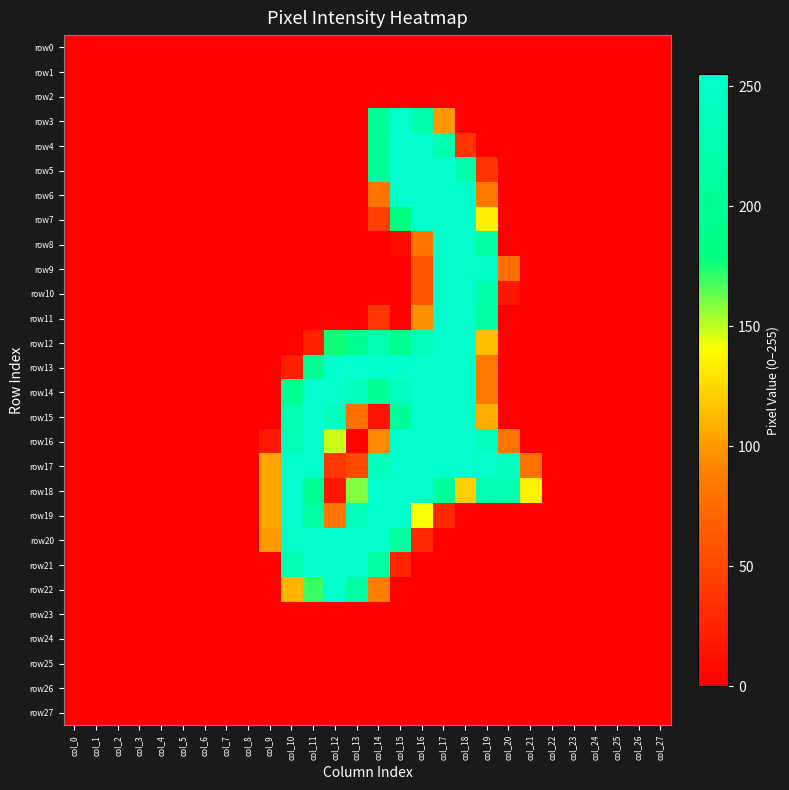

Reading right to left, transcribe all the data shown in this chart.

row0: col_27=0	col_26=0	col_25=0	col_24=0	col_23=0	col_22=0	col_21=0	col_20=0	col_19=0	col_18=0	col_17=0	col_16=0	col_15=0	col_14=0	col_13=0	col_12=0	col_11=0	col_10=0	col_9=0	col_8=0	col_7=0	col_6=0	col_5=0	col_4=0	col_3=0	col_2=0	col_1=0	col_0=0
row1: col_27=0	col_26=0	col_25=0	col_24=0	col_23=0	col_22=0	col_21=0	col_20=0	col_19=0	col_18=0	col_17=0	col_16=0	col_15=0	col_14=0	col_13=0	col_12=0	col_11=0	col_10=0	col_9=0	col_8=0	col_7=0	col_6=0	col_5=0	col_4=0	col_3=0	col_2=0	col_1=0	col_0=0
row2: col_27=0	col_26=0	col_25=0	col_24=0	col_23=0	col_22=0	col_21=0	col_20=0	col_19=0	col_18=0	col_17=0	col_16=0	col_15=0	col_14=0	col_13=0	col_12=0	col_11=0	col_10=0	col_9=0	col_8=0	col_7=0	col_6=0	col_5=0	col_4=0	col_3=0	col_2=0	col_1=0	col_0=0
row3: col_27=0	col_26=0	col_25=0	col_24=0	col_23=0	col_22=0	col_21=0	col_20=0	col_19=0	col_18=0	col_17=99	col_16=224	col_15=254	col_14=203	col_13=0	col_12=0	col_11=0	col_10=0	col_9=0	col_8=0	col_7=0	col_6=0	col_5=0	col_4=0	col_3=0	col_2=0	col_1=0	col_0=0
row4: col_27=0	col_26=0	col_25=0	col_24=0	col_23=0	col_22=0	col_21=0	col_20=0	col_19=0	col_18=36	col_17=225	col_16=253	col_15=253	col_14=202	col_13=0	col_12=0	col_11=0	col_10=0	col_9=0	col_8=0	col_7=0	col_6=0	col_5=0	col_4=0	col_3=0	col_2=0	col_1=0	col_0=0
row5: col_27=0	col_26=0	col_25=0	col_24=0	col_23=0	col_22=0	col_21=0	col_20=0	col_19=37	col_18=221	col_17=253	col_16=253	col_15=253	col_14=202	col_13=0	col_12=0	col_11=0	col_10=0	col_9=0	col_8=0	col_7=0	col_6=0	col_5=0	col_4=0	col_3=0	col_2=0	col_1=0	col_0=0
row6: col_27=0	col_26=0	col_25=0	col_24=0	col_23=0	col_22=0	col_21=0	col_20=0	col_19=84	col_18=253	col_17=253	col_16=253	col_15=253	col_14=82	col_13=0	col_12=0	col_11=0	col_10=0	col_9=0	col_8=0	col_7=0	col_6=0	col_5=0	col_4=0	col_3=0	col_2=0	col_1=0	col_0=0
row7: col_27=0	col_26=0	col_25=0	col_24=0	col_23=0	col_22=0	col_21=0	col_20=0	col_19=134	col_18=253	col_17=253	col_16=253	col_15=180	col_14=45	col_13=0	col_12=0	col_11=0	col_10=0	col_9=0	col_8=0	col_7=0	col_6=0	col_5=0	col_4=0	col_3=0	col_2=0	col_1=0	col_0=0
row8: col_27=0	col_26=0	col_25=0	col_24=0	col_23=0	col_22=0	col_21=0	col_20=0	col_19=214	col_18=253	col_17=253	col_16=83	col_15=9	col_14=0	col_13=0	col_12=0	col_11=0	col_10=0	col_9=0	col_8=0	col_7=0	col_6=0	col_5=0	col_4=0	col_3=0	col_2=0	col_1=0	col_0=0
row9: col_27=0	col_26=0	col_25=0	col_24=0	col_23=0	col_22=0	col_21=0	col_20=77	col_19=247	col_18=253	col_17=253	col_16=59	col_15=0	col_14=0	col_13=0	col_12=0	col_11=0	col_10=0	col_9=0	col_8=0	col_7=0	col_6=0	col_5=0	col_4=0	col_3=0	col_2=0	col_1=0	col_0=0
row10: col_27=0	col_26=0	col_25=0	col_24=0	col_23=0	col_22=0	col_21=0	col_20=16	col_19=221	col_18=253	col_17=253	col_16=59	col_15=0	col_14=0	col_13=0	col_12=0	col_11=0	col_10=0	col_9=0	col_8=0	col_7=0	col_6=0	col_5=0	col_4=0	col_3=0	col_2=0	col_1=0	col_0=0
row11: col_27=0	col_26=0	col_25=0	col_24=0	col_23=0	col_22=0	col_21=0	col_20=0	col_19=214	col_18=253	col_17=253	col_16=96	col_15=0	col_14=38	col_13=0	col_12=0	col_11=0	col_10=0	col_9=0	col_8=0	col_7=0	col_6=0	col_5=0	col_4=0	col_3=0	col_2=0	col_1=0	col_0=0
row12: col_27=0	col_26=0	col_25=0	col_24=0	col_23=0	col_22=0	col_21=0	col_20=0	col_19=114	col_18=253	col_17=253	col_16=239	col_15=196	col_14=225	col_13=196	col_12=176	col_11=24	col_10=0	col_9=0	col_8=0	col_7=0	col_6=0	col_5=0	col_4=0	col_3=0	col_2=0	col_1=0	col_0=0
row13: col_27=0	col_26=0	col_25=0	col_24=0	col_23=0	col_22=0	col_21=0	col_20=0	col_19=84	col_18=253	col_17=253	col_16=253	col_15=253	col_14=253	col_13=253	col_12=253	col_11=196	col_10=23	col_9=0	col_8=0	col_7=0	col_6=0	col_5=0	col_4=0	col_3=0	col_2=0	col_1=0	col_0=0
row14: col_27=0	col_26=0	col_25=0	col_24=0	col_23=0	col_22=0	col_21=0	col_20=0	col_19=84	col_18=253	col_17=253	col_16=253	col_15=241	col_14=201	col_13=237	col_12=253	col_11=253	col_10=192	col_9=0	col_8=0	col_7=0	col_6=0	col_5=0	col_4=0	col_3=0	col_2=0	col_1=0	col_0=0
row15: col_27=0	col_26=0	col_25=0	col_24=0	col_23=0	col_22=0	col_21=0	col_20=0	col_19=108	col_18=253	col_17=253	col_16=253	col_15=206	col_14=13	col_13=77	col_12=238	col_11=253	col_10=228	col_9=0	col_8=0	col_7=0	col_6=0	col_5=0	col_4=0	col_3=0	col_2=0	col_1=0	col_0=0
row16: col_27=0	col_26=0	col_25=0	col_24=0	col_23=0	col_22=0	col_21=0	col_20=81	col_19=240	col_18=253	col_17=253	col_16=253	col_15=253	col_14=93	col_13=0	col_12=148	col_11=253	col_10=232	col_9=17	col_8=0	col_7=0	col_6=0	col_5=0	col_4=0	col_3=0	col_2=0	col_1=0	col_0=0
row17: col_27=0	col_26=0	col_25=0	col_24=0	col_23=0	col_22=0	col_21=80	col_20=242	col_19=253	col_18=253	col_17=253	col_16=253	col_15=253	col_14=235	col_13=51	col_12=38	col_11=253	col_10=253	col_9=105	col_8=0	col_7=0	col_6=0	col_5=0	col_4=0	col_3=0	col_2=0	col_1=0	col_0=0
row18: col_27=0	col_26=0	col_25=0	col_24=0	col_23=0	col_22=0	col_21=136	col_20=227	col_19=227	col_18=121	col_17=207	col_16=253	col_15=253	col_14=253	col_13=159	col_12=15	col_11=197	col_10=253	col_9=105	col_8=0	col_7=0	col_6=0	col_5=0	col_4=0	col_3=0	col_2=0	col_1=0	col_0=0
row19: col_27=0	col_26=0	col_25=0	col_24=0	col_23=0	col_22=0	col_21=0	col_20=0	col_19=0	col_18=0	col_17=29	col_16=141	col_15=253	col_14=253	col_13=235	col_12=83	col_11=216	col_10=253	col_9=105	col_8=0	col_7=0	col_6=0	col_5=0	col_4=0	col_3=0	col_2=0	col_1=0	col_0=0
row20: col_27=0	col_26=0	col_25=0	col_24=0	col_23=0	col_22=0	col_21=0	col_20=0	col_19=0	col_18=0	col_17=0	col_16=28	col_15=209	col_14=253	col_13=253	col_12=253	col_11=253	col_10=252	col_9=100	col_8=0	col_7=0	col_6=0	col_5=0	col_4=0	col_3=0	col_2=0	col_1=0	col_0=0
row21: col_27=0	col_26=0	col_25=0	col_24=0	col_23=0	col_22=0	col_21=0	col_20=0	col_19=0	col_18=0	col_17=0	col_16=0	col_15=27	col_14=214	col_13=253	col_12=253	col_11=253	col_10=228	col_9=0	col_8=0	col_7=0	col_6=0	col_5=0	col_4=0	col_3=0	col_2=0	col_1=0	col_0=0
row22: col_27=0	col_26=0	col_25=0	col_24=0	col_23=0	col_22=0	col_21=0	col_20=0	col_19=0	col_18=0	col_17=0	col_16=0	col_15=0	col_14=89	col_13=213	col_12=253	col_11=170	col_10=111	col_9=0	col_8=0	col_7=0	col_6=0	col_5=0	col_4=0	col_3=0	col_2=0	col_1=0	col_0=0
row23: col_27=0	col_26=0	col_25=0	col_24=0	col_23=0	col_22=0	col_21=0	col_20=0	col_19=0	col_18=0	col_17=0	col_16=0	col_15=0	col_14=0	col_13=0	col_12=0	col_11=0	col_10=0	col_9=0	col_8=0	col_7=0	col_6=0	col_5=0	col_4=0	col_3=0	col_2=0	col_1=0	col_0=0
row24: col_27=0	col_26=0	col_25=0	col_24=0	col_23=0	col_22=0	col_21=0	col_20=0	col_19=0	col_18=0	col_17=0	col_16=0	col_15=0	col_14=0	col_13=0	col_12=0	col_11=0	col_10=0	col_9=0	col_8=0	col_7=0	col_6=0	col_5=0	col_4=0	col_3=0	col_2=0	col_1=0	col_0=0
row25: col_27=0	col_26=0	col_25=0	col_24=0	col_23=0	col_22=0	col_21=0	col_20=0	col_19=0	col_18=0	col_17=0	col_16=0	col_15=0	col_14=0	col_13=0	col_12=0	col_11=0	col_10=0	col_9=0	col_8=0	col_7=0	col_6=0	col_5=0	col_4=0	col_3=0	col_2=0	col_1=0	col_0=0
row26: col_27=0	col_26=0	col_25=0	col_24=0	col_23=0	col_22=0	col_21=0	col_20=0	col_19=0	col_18=0	col_17=0	col_16=0	col_15=0	col_14=0	col_13=0	col_12=0	col_11=0	col_10=0	col_9=0	col_8=0	col_7=0	col_6=0	col_5=0	col_4=0	col_3=0	col_2=0	col_1=0	col_0=0
row27: col_27=0	col_26=0	col_25=0	col_24=0	col_23=0	col_22=0	col_21=0	col_20=0	col_19=0	col_18=0	col_17=0	col_16=0	col_15=0	col_14=0	col_13=0	col_12=0	col_11=0	col_10=0	col_9=0	col_8=0	col_7=0	col_6=0	col_5=0	col_4=0	col_3=0	col_2=0	col_1=0	col_0=0